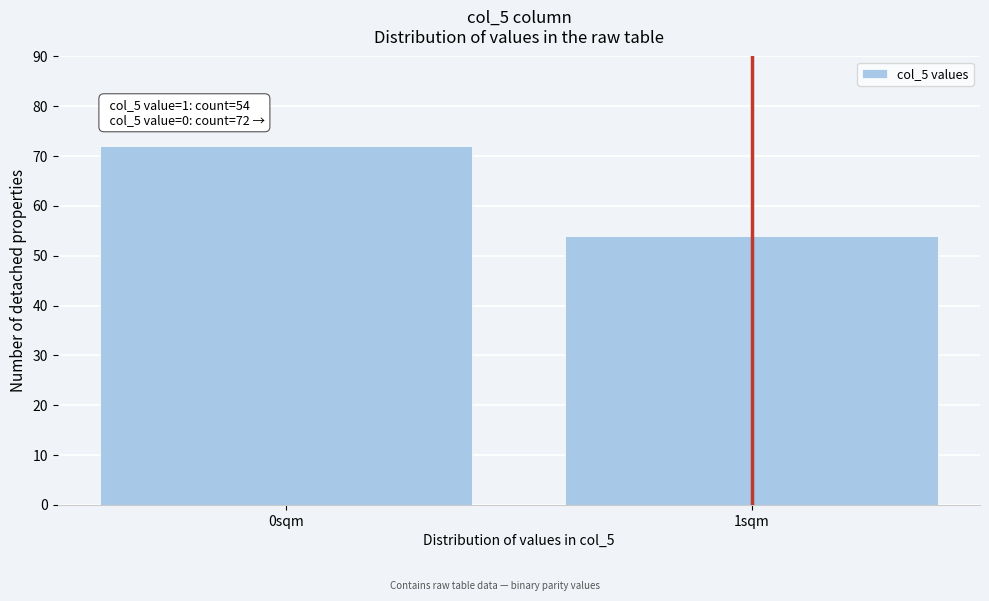

Reading left to right, list all the values displayed in this chart.

0sqm=72	1sqm=54